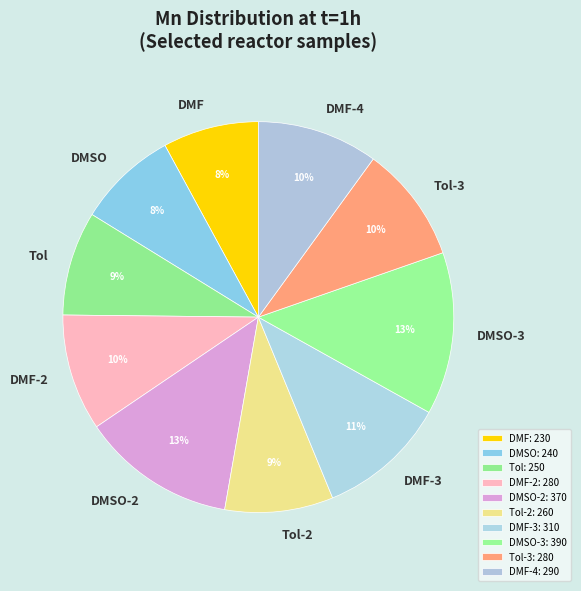

Count the number of slices in the pie.

10